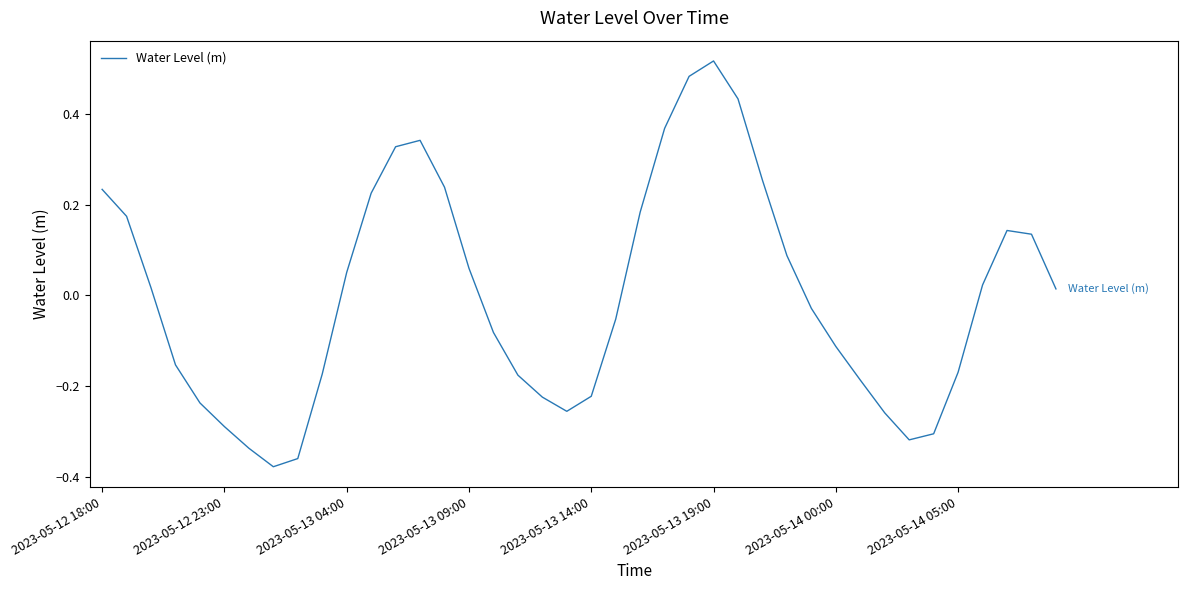

Count the number of categories in the chart.

40